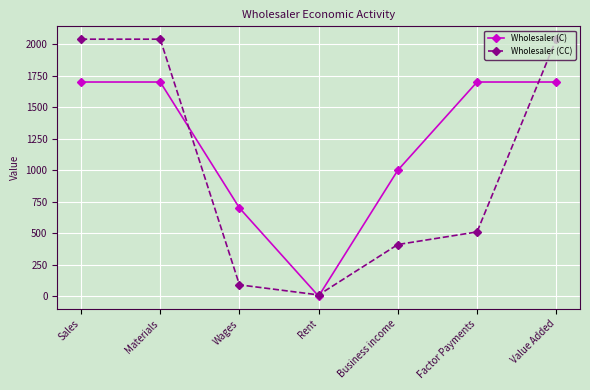

Which series has the widest spread of values?

Wholesaler (CC)